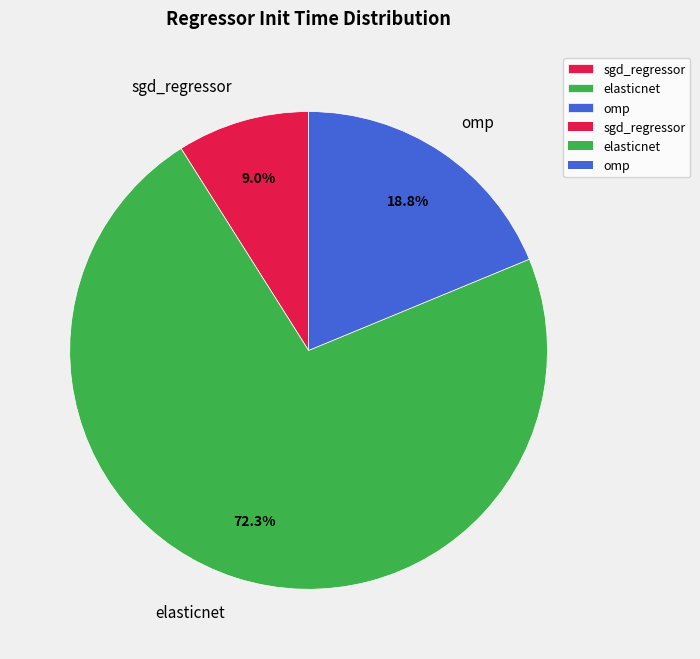

True or false: sgd_regressor accounts for 1% of the total.

False